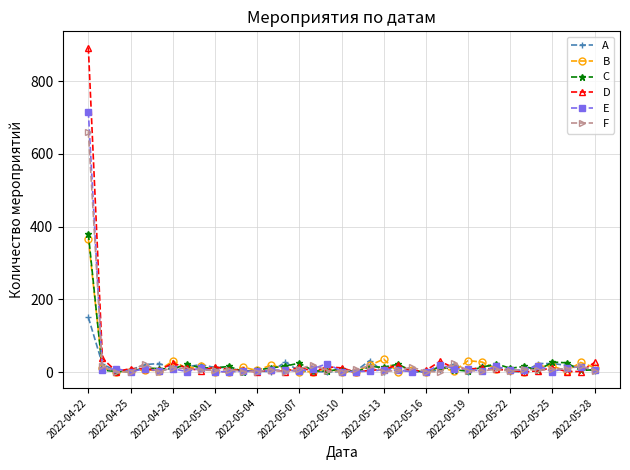

How many lines are shown in the chart?

6